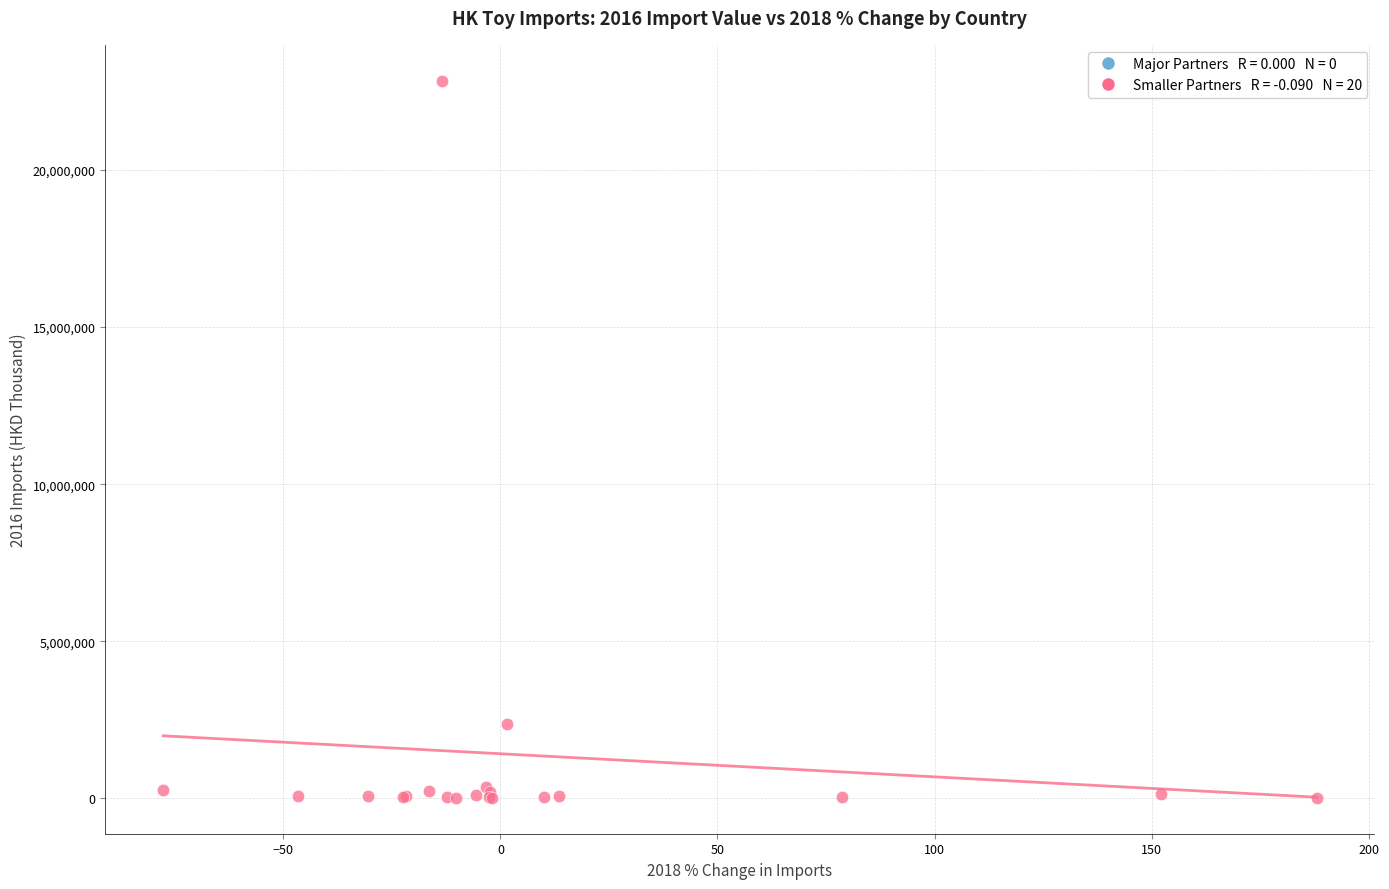

What Y value in the scatter plot is closest to 11429918?

2370162.2